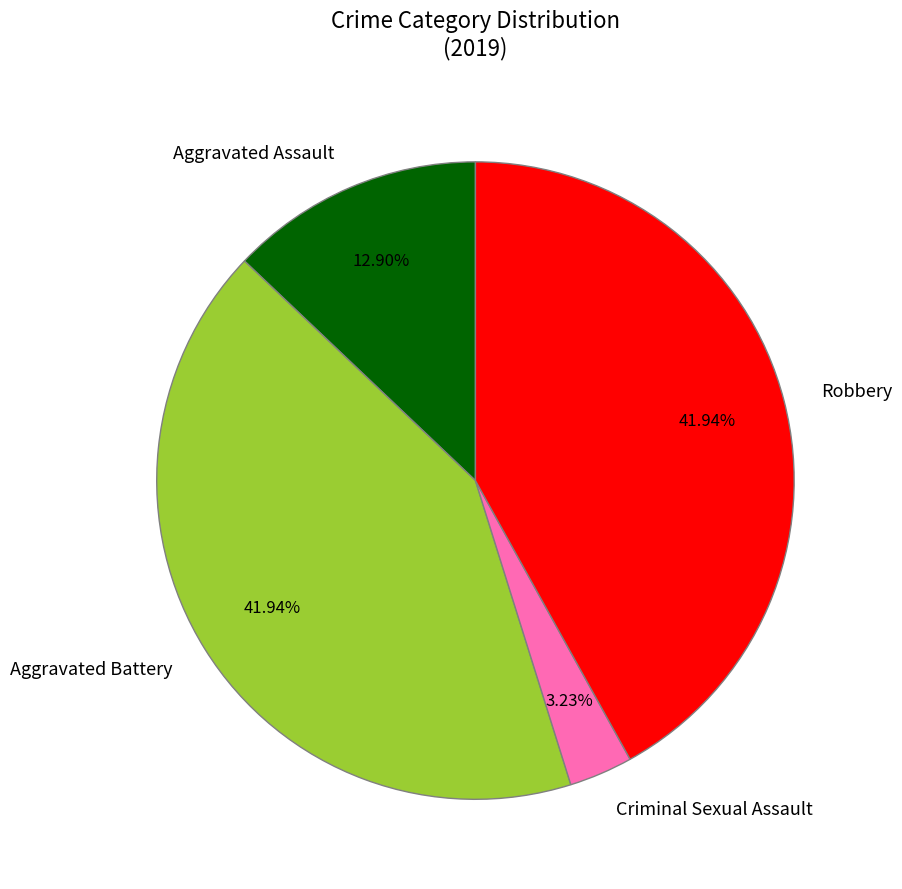

To the nearest percent, what is the difference between the Aggravated Assault and Aggravated Battery slice percentages?

29%